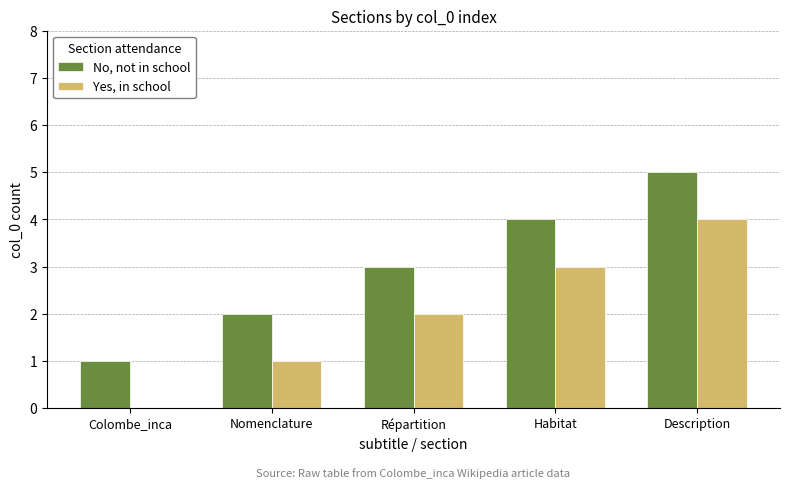

The No, not in school series shows 0 at Colombe_inca. True or false?

False